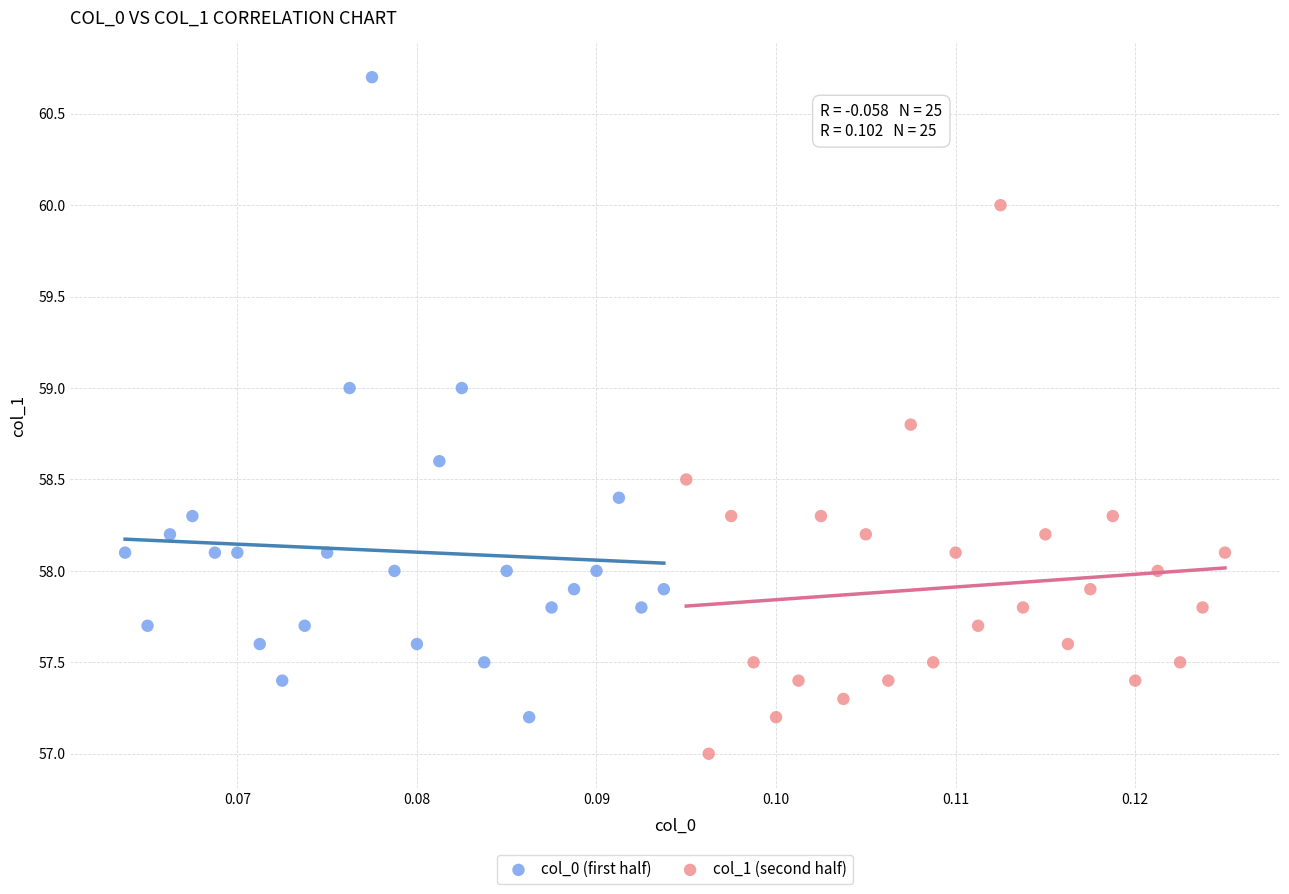

Which series reaches the minimum Y coordinate?

col_1 (second half)